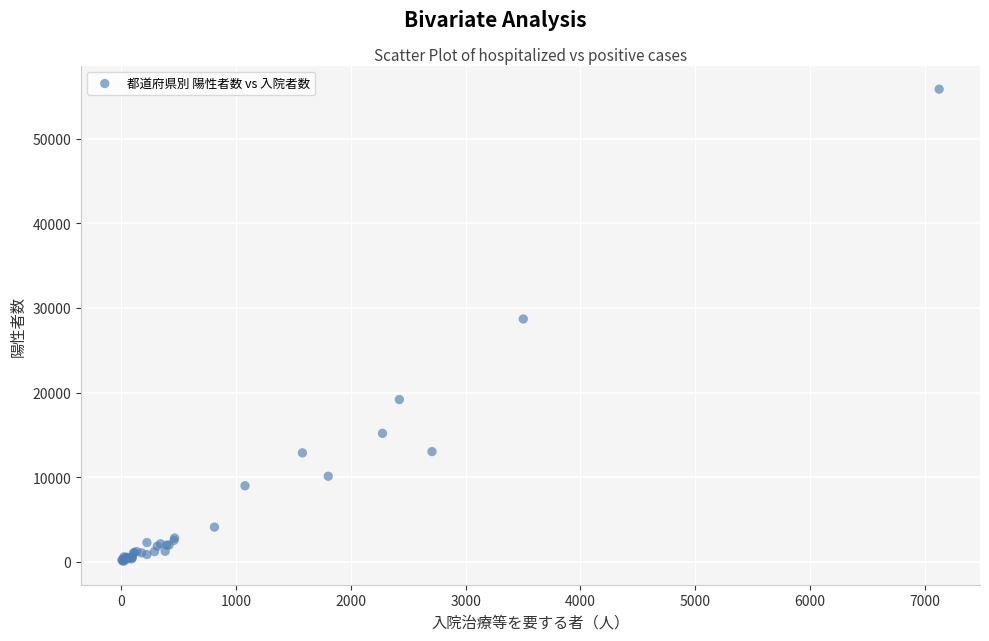

What Y value in the scatter plot is closest to 27967?

28694